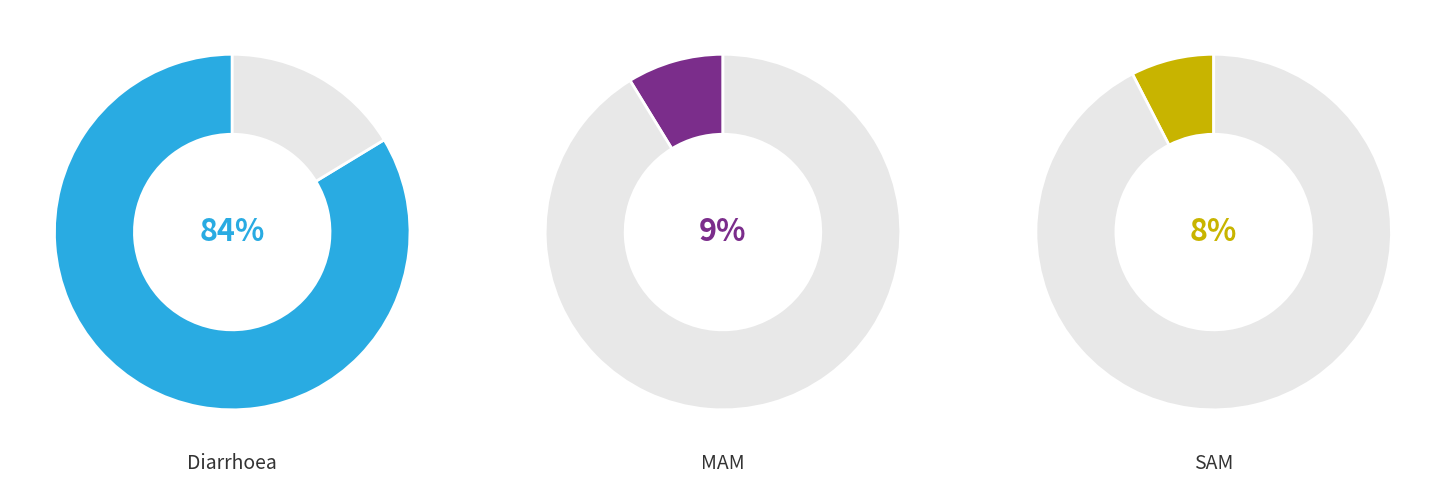

Do SAM and MAM together represent more than half of the pie?

No